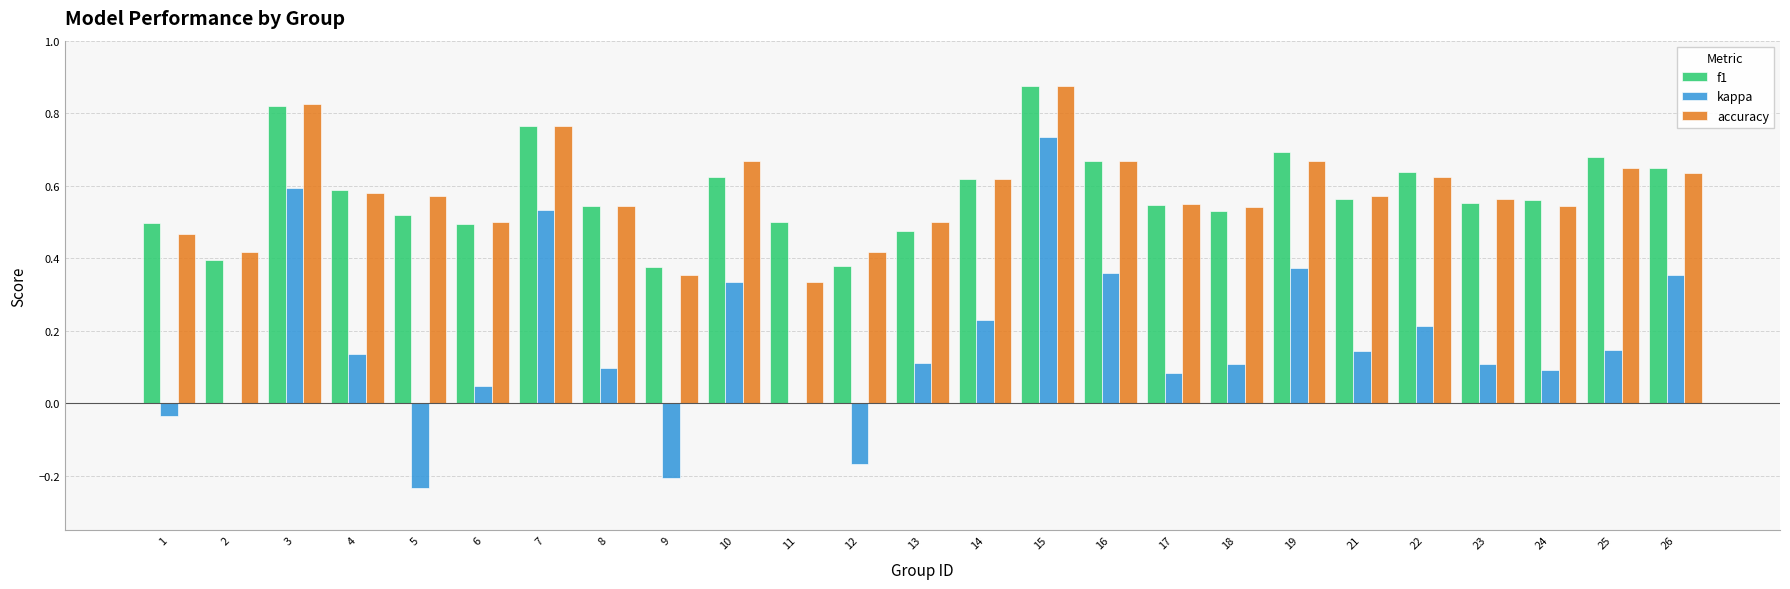

True or false: kappa has a value of 0.1 at 17.

True